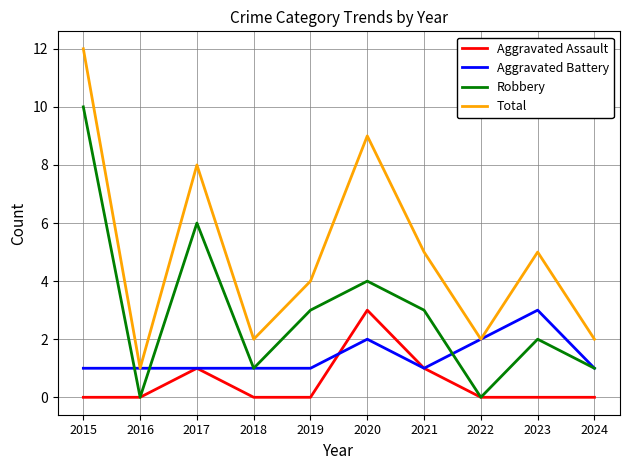

Which series has the largest total across all categories?

Total